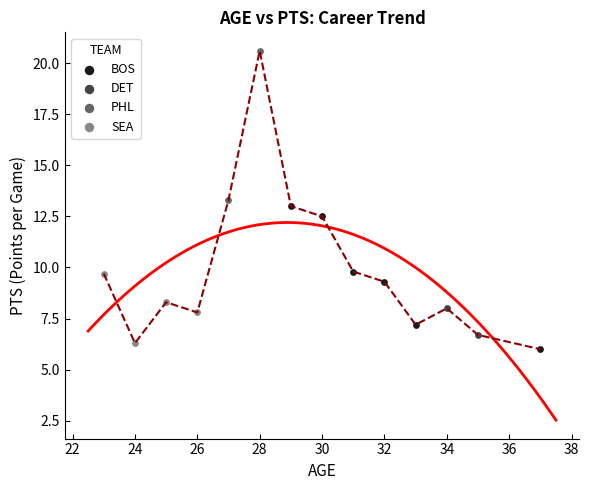

Which series reaches the maximum Y coordinate?

PHL